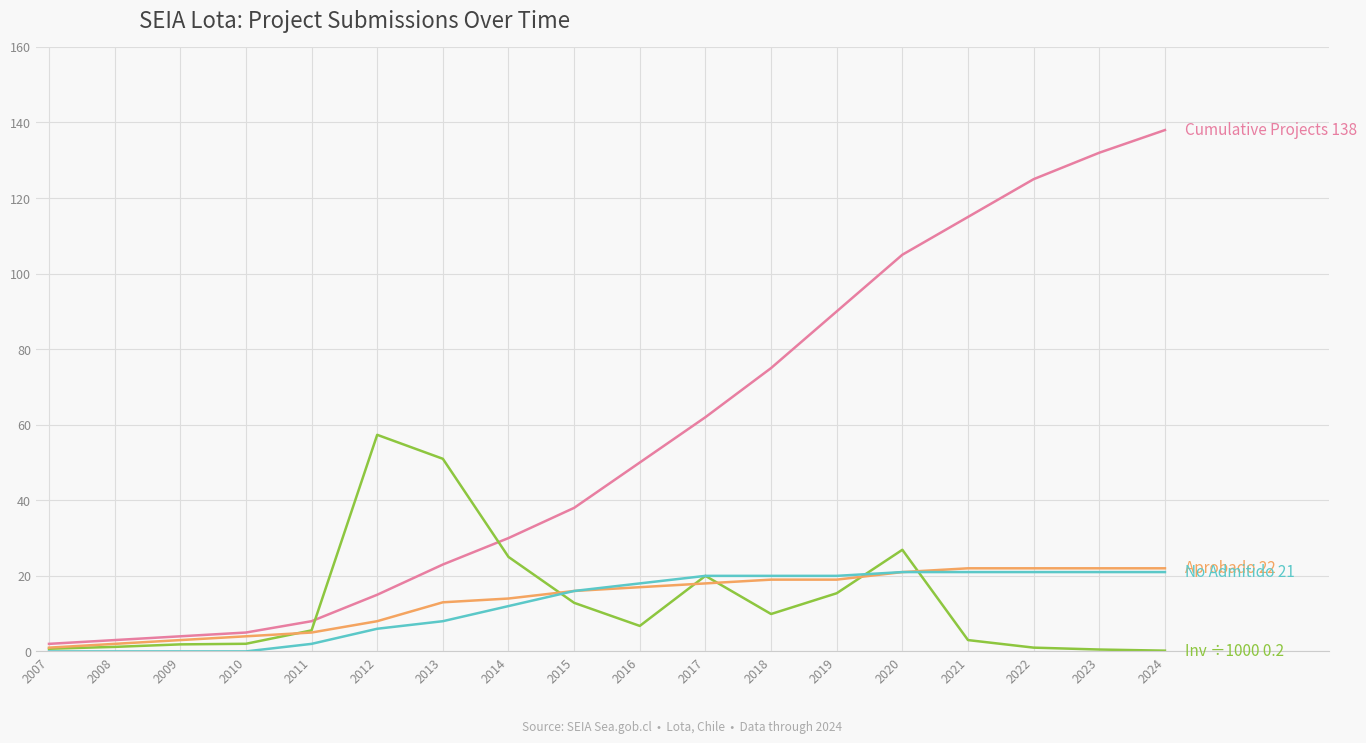

Which category has the highest value across all series?

2024